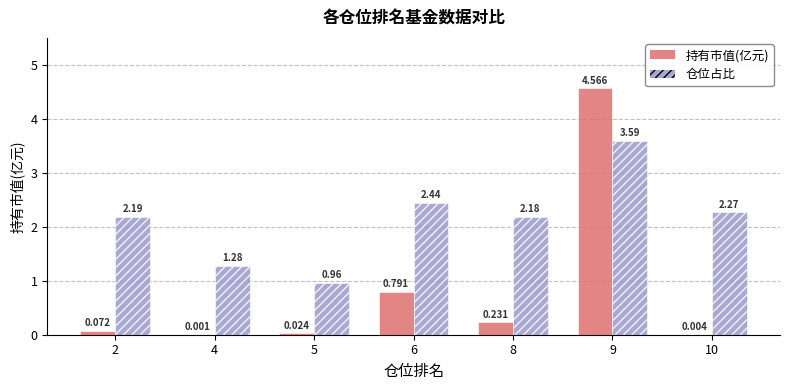

Are the bars grouped side by side (vs. stacked)?

Yes